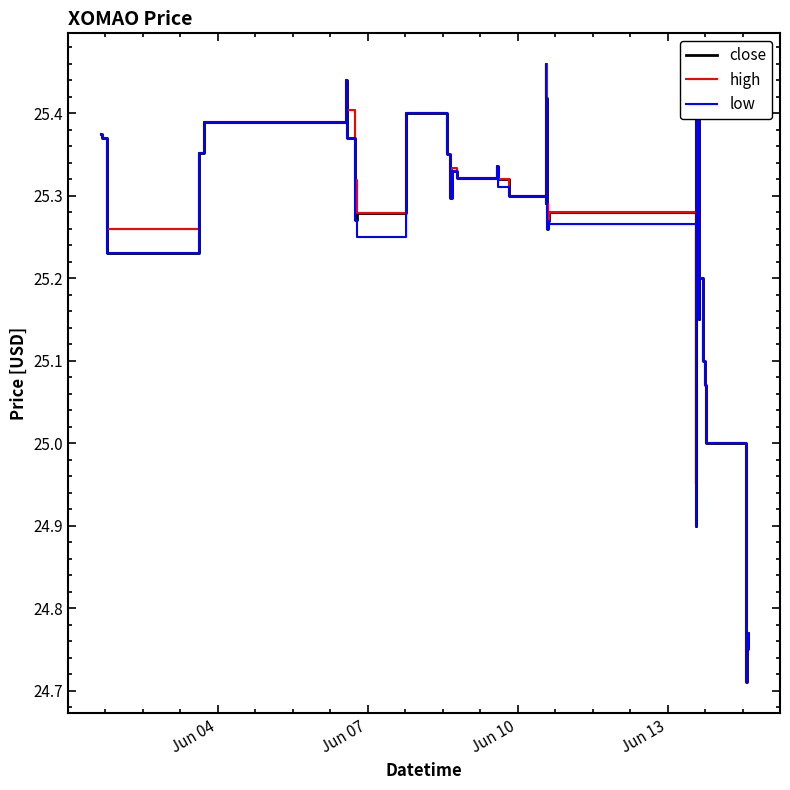

True or false: close and low intersect in this chart.

False